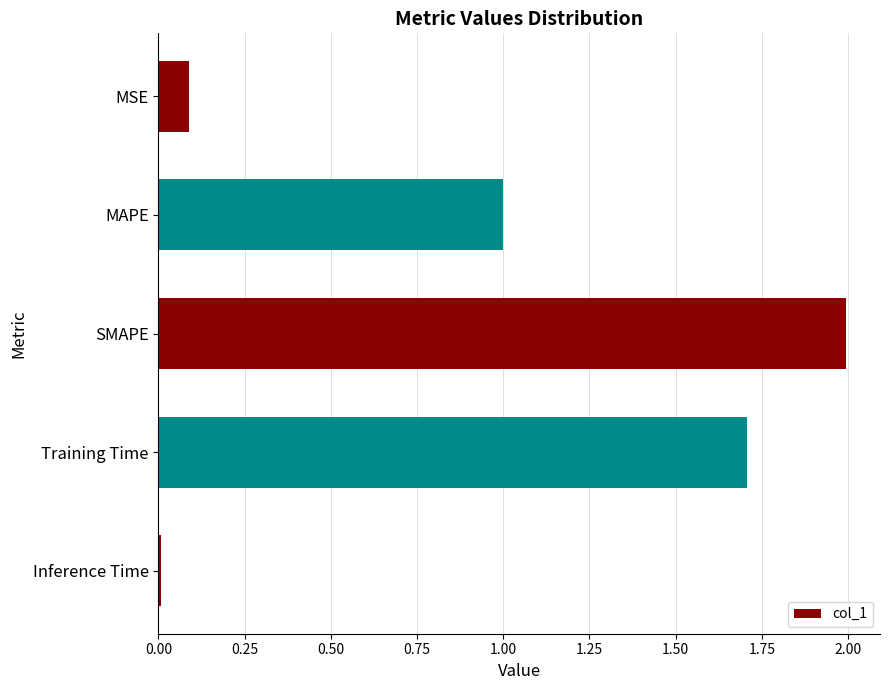

How many bars are there in total?

5